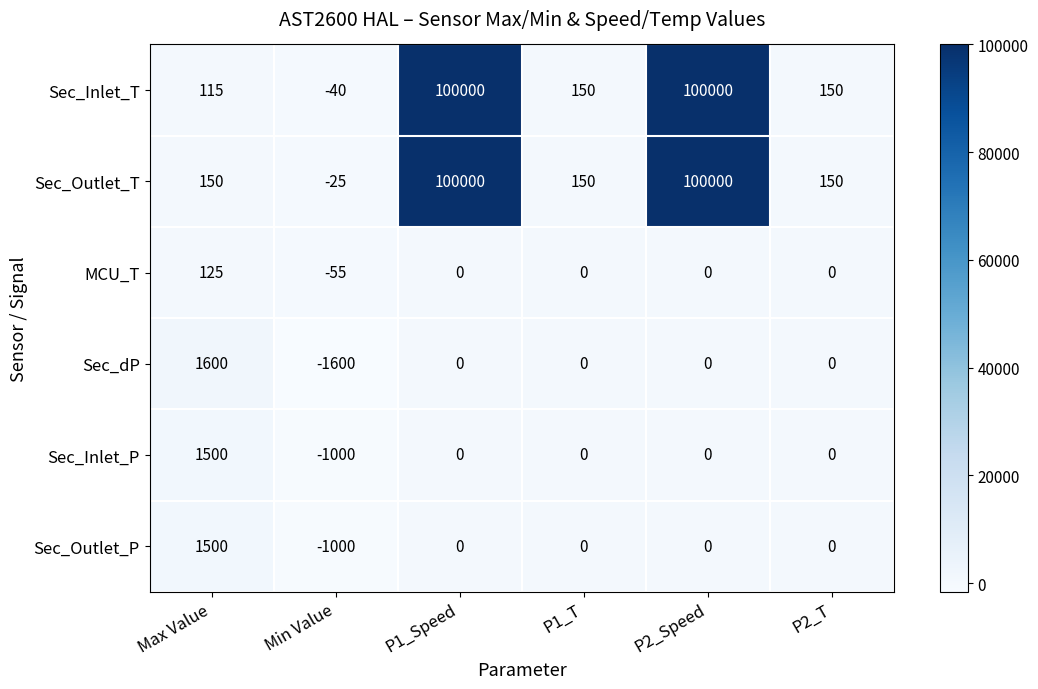

Which series has the widest spread of values?

Sec_Inlet_T